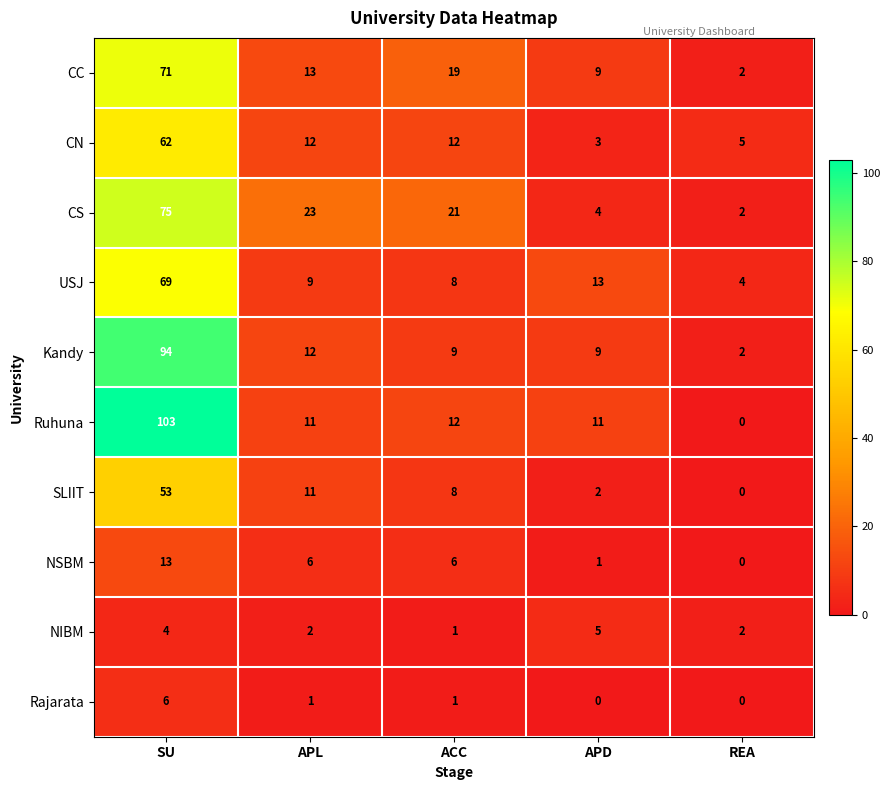

How many distinct data groups are displayed?

10